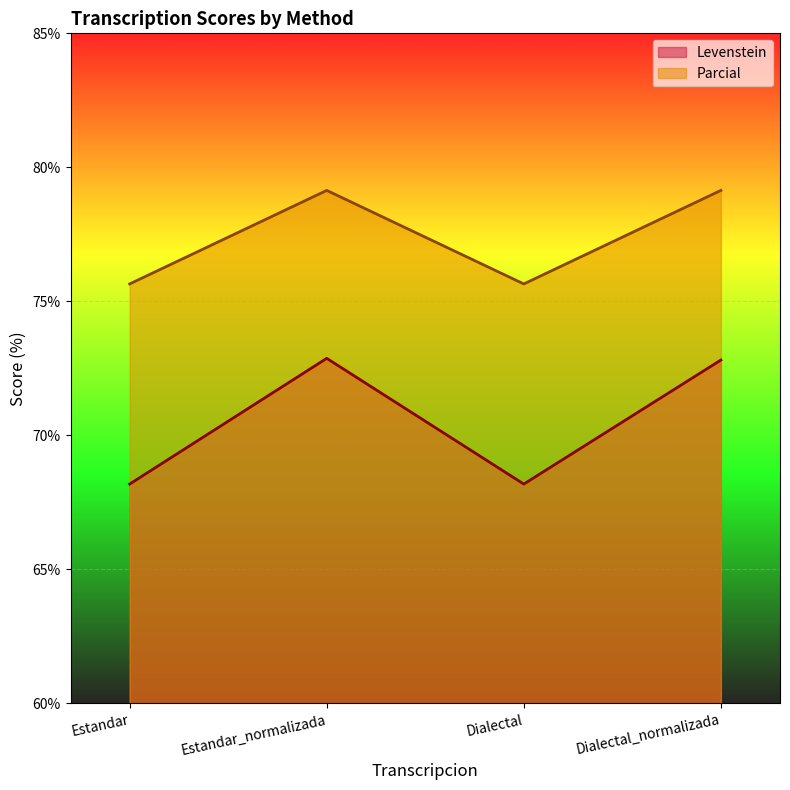

How many lines are shown in the chart?

2